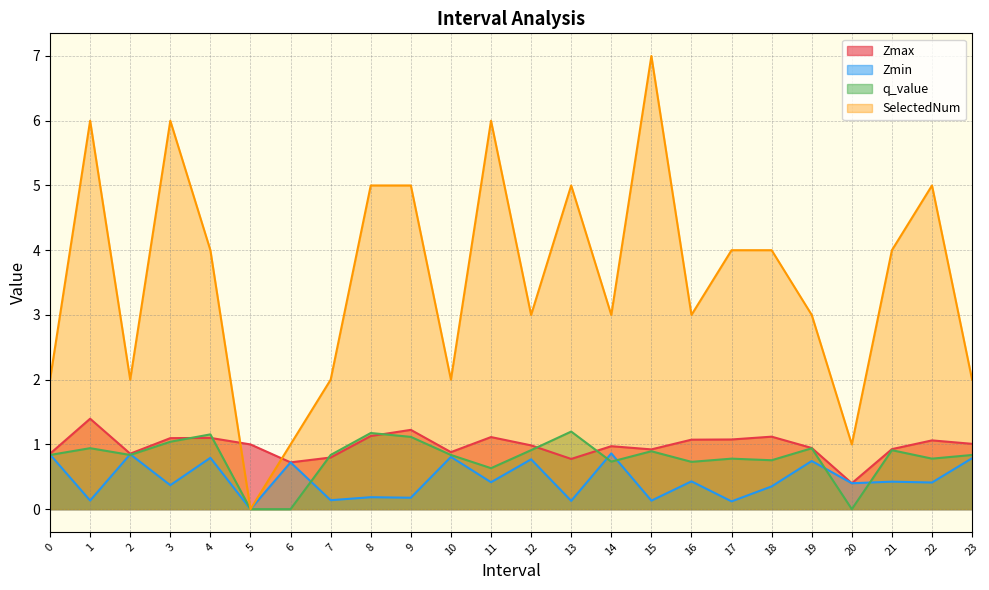

What is the spread (max minus min) of values at 6?

1.0